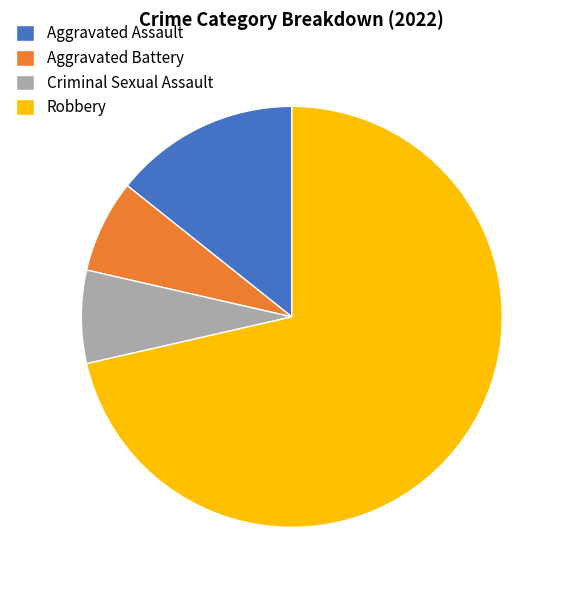

True or false: Robbery accounts for 71% of the total.

True